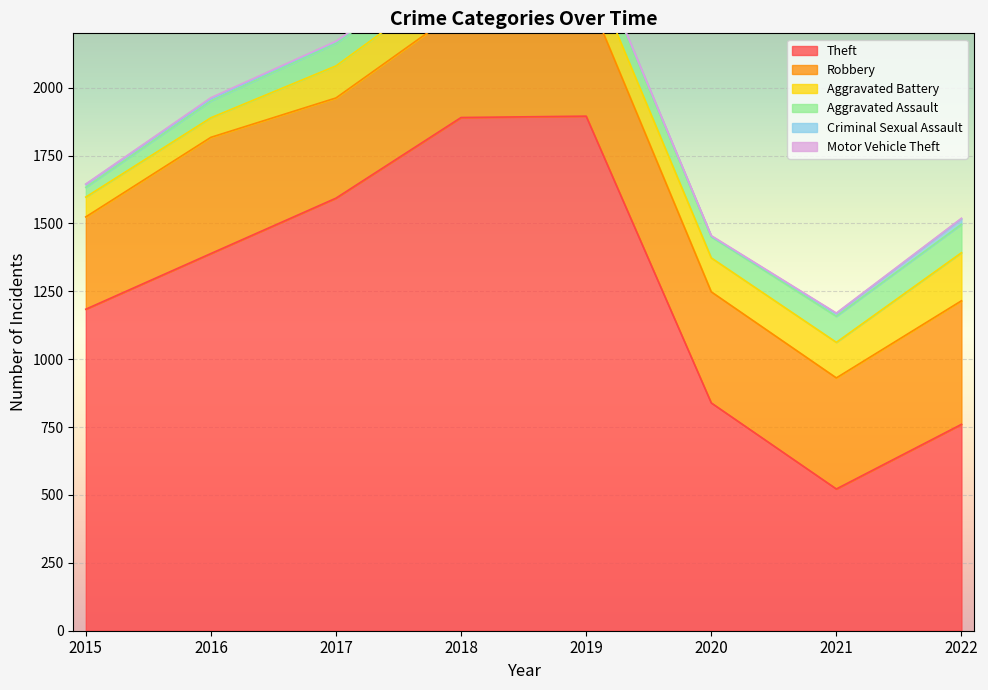

Where is the first local minimum for Theft?

2021